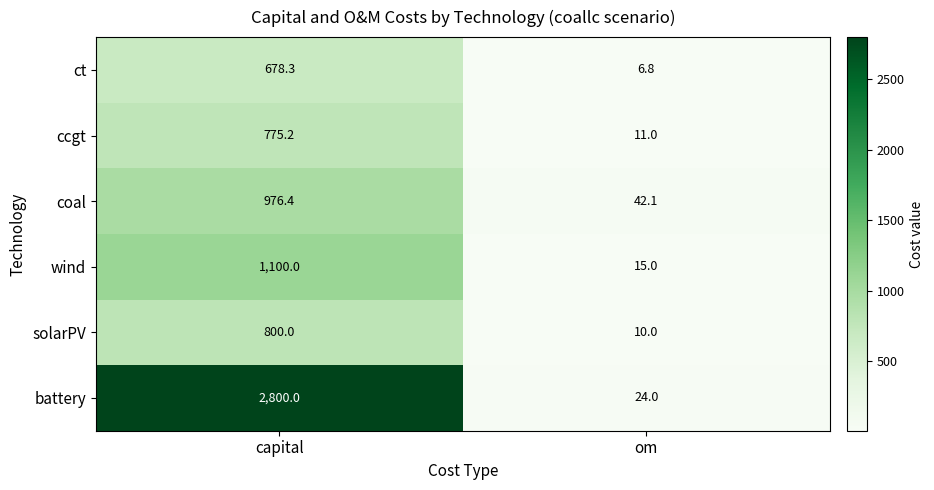

How many data points in solarPV are less than 800?

1